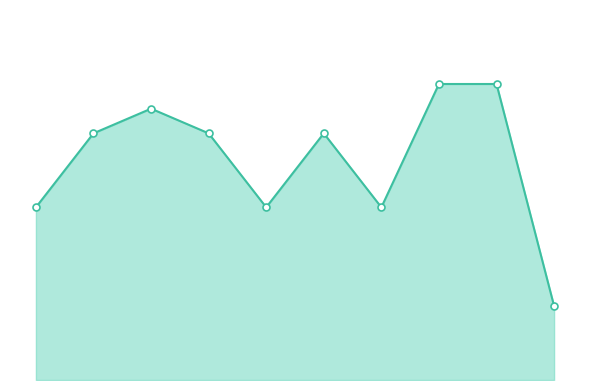

The chart shows a value of 10 at 2018. True or false?

True